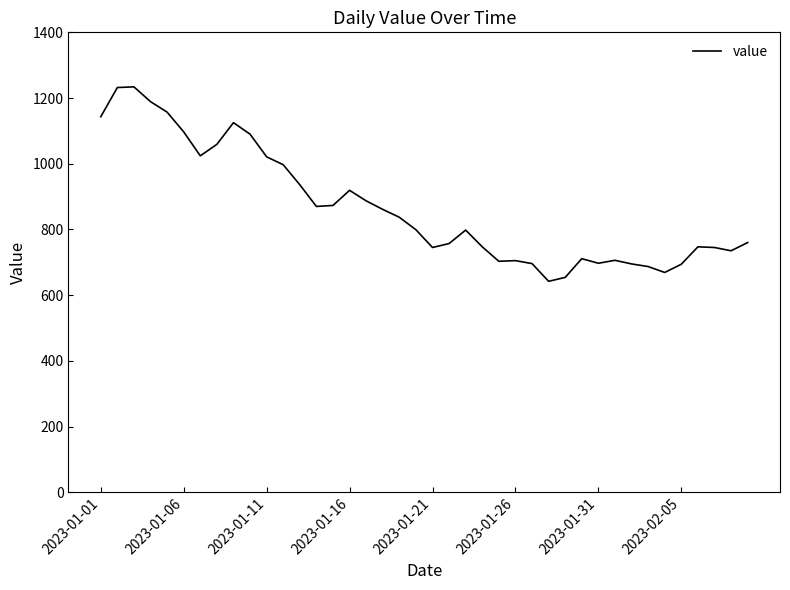

What is the maximum value shown in the chart?

1234